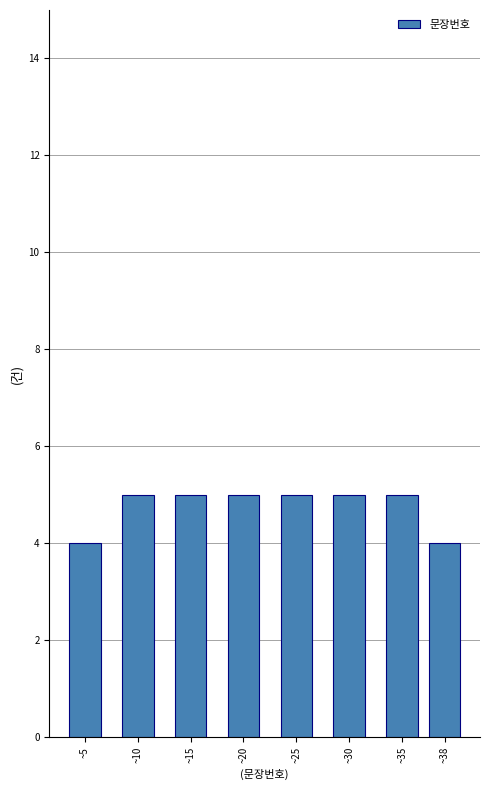

Reading left to right, transcribe all the data shown in this chart.

4	5	5	5	5	5	5	4